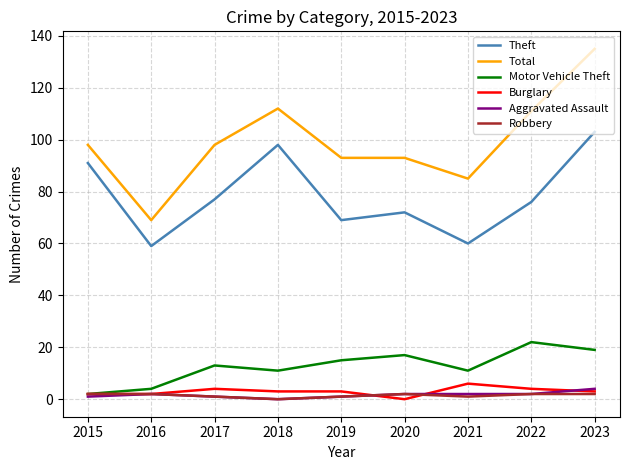

True or false: Motor Vehicle Theft and Theft cross at least once.

False